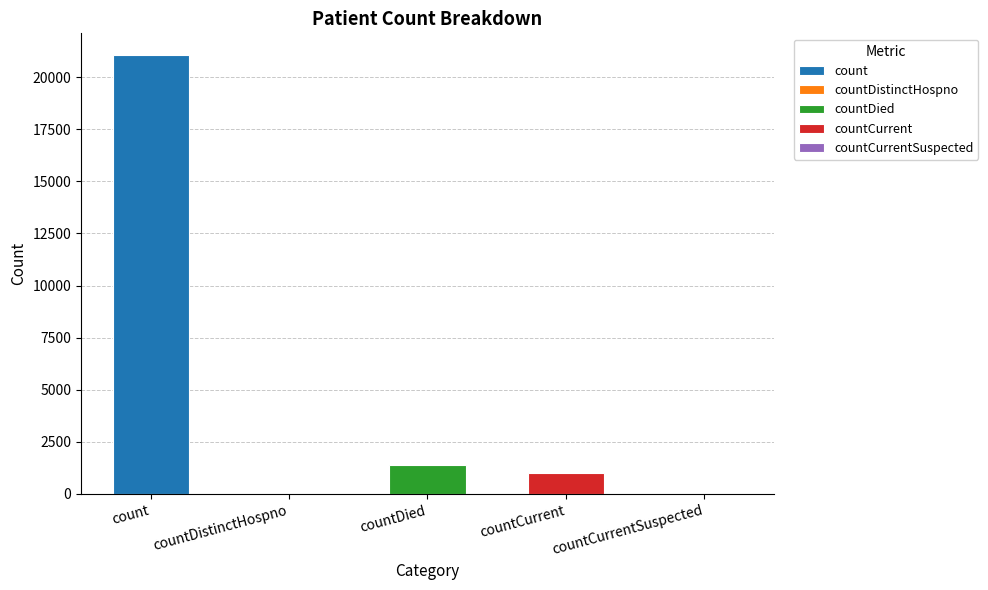

How many data points does each series have?

5